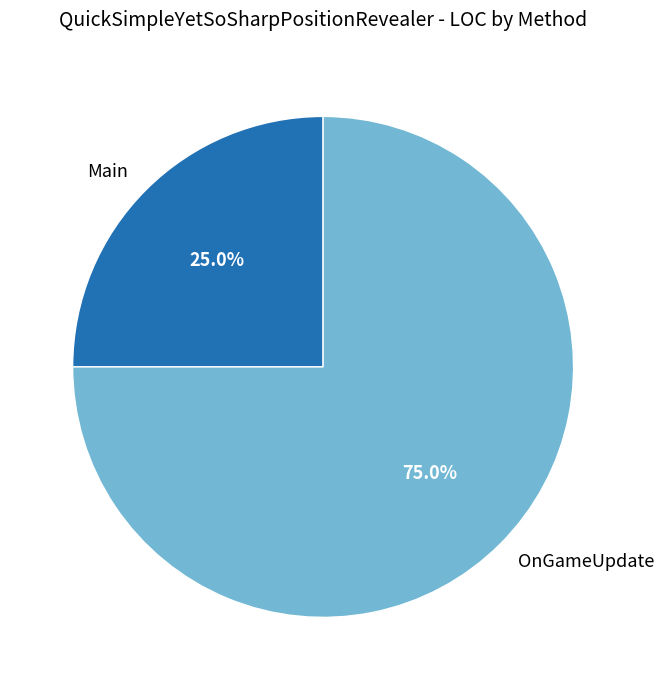

Rank the categories by value from lowest to highest.

Main, OnGameUpdate